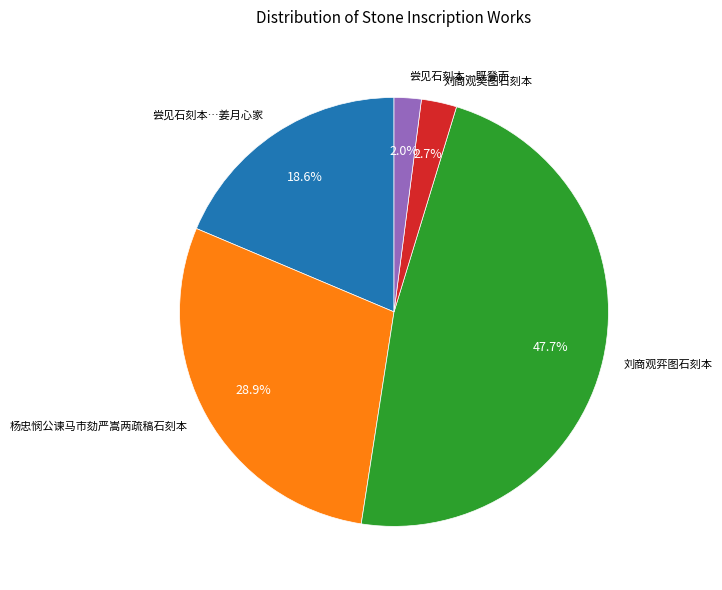

True or false: 刘商观奕图石刻本 accounts for 14% of the total.

False